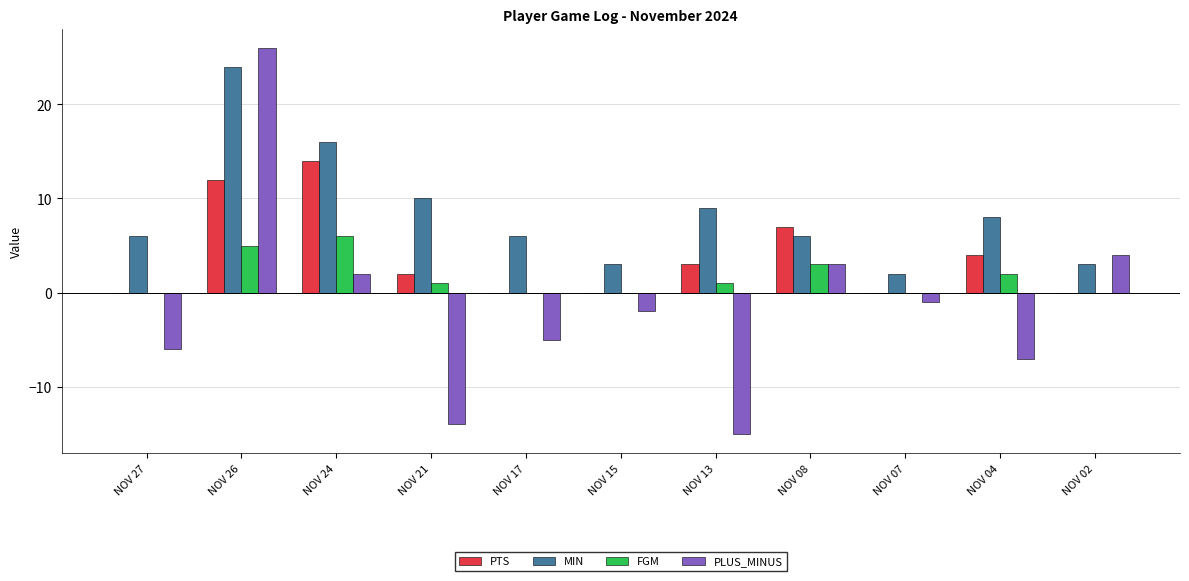

Where does the PLUS_MINUS series first go above -2?

NOV 26